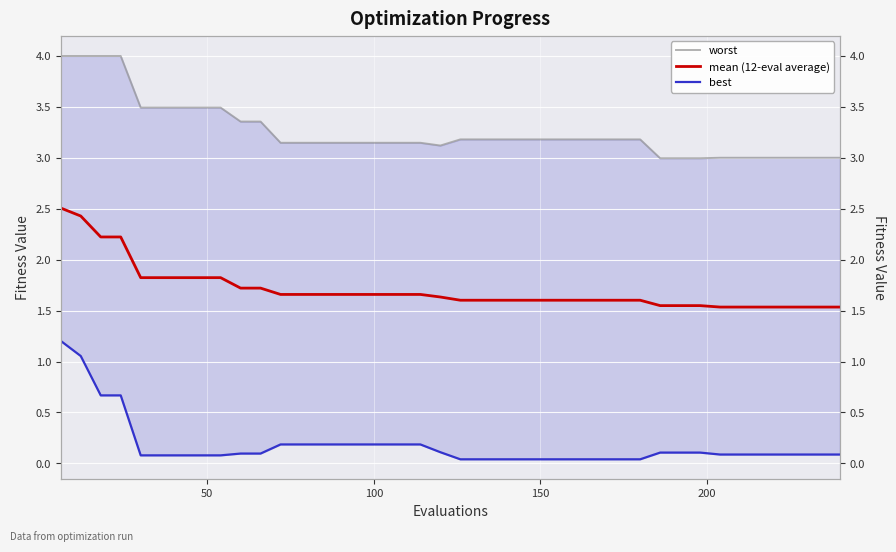

Which series has the widest spread of values?

best